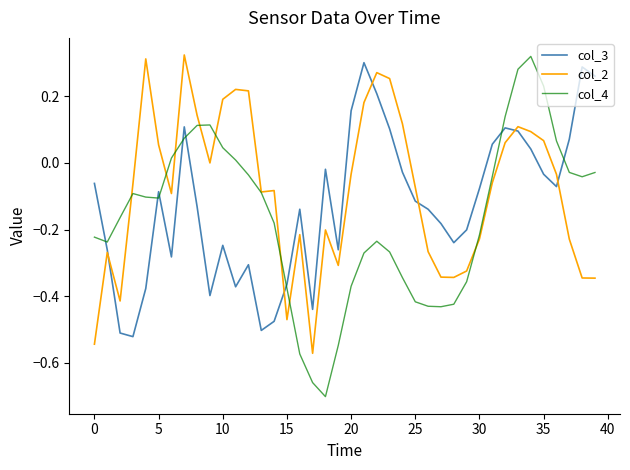

What are all the series names shown in the legend?

col_3, col_2, col_4